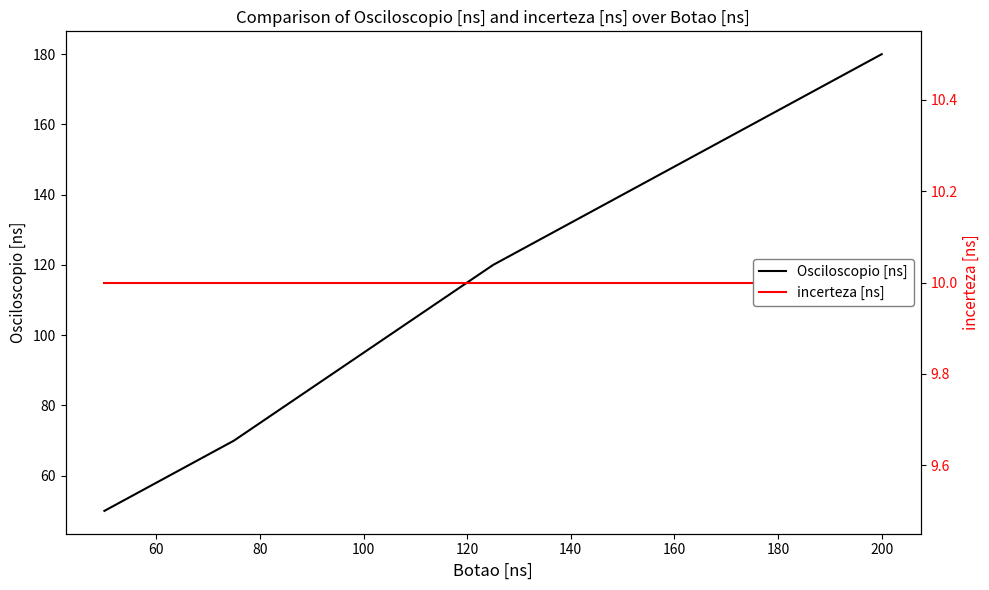

True or false: incerteza [ns] and Osciloscopio [ns] cross at least once.

False